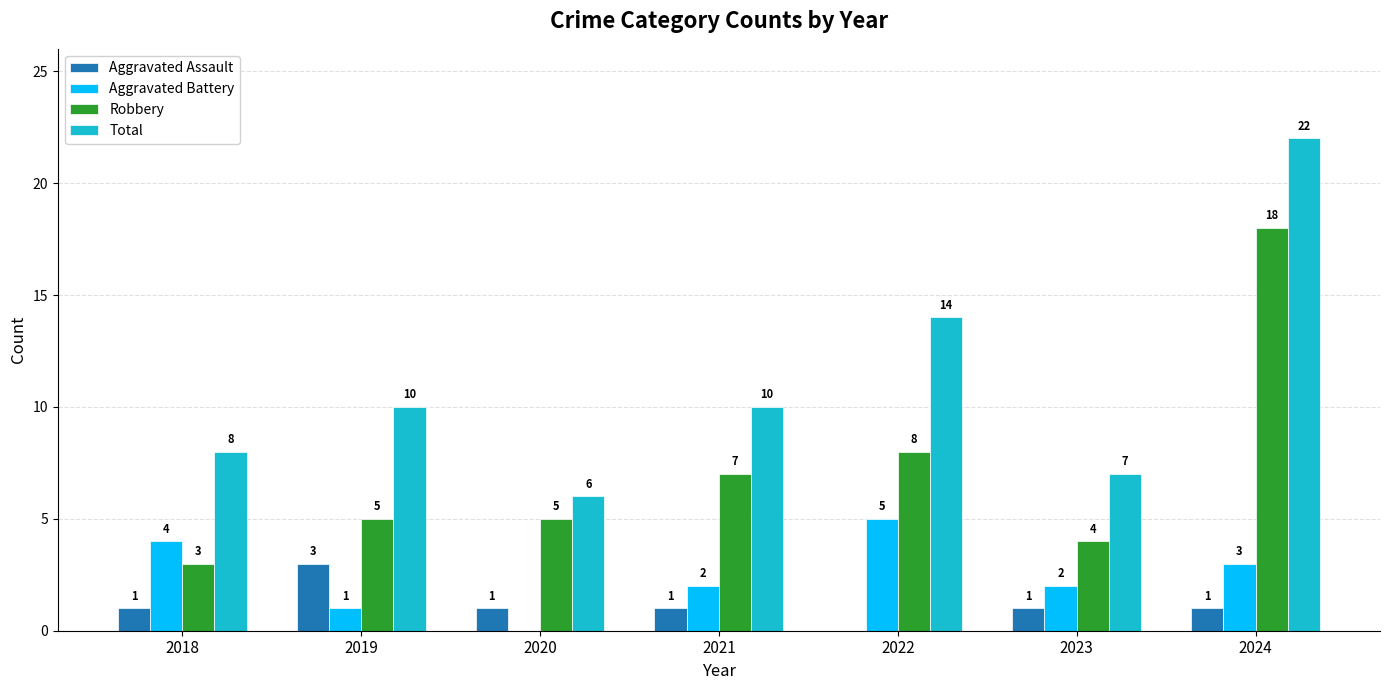

Is the value of Aggravated Assault at 2024 greater than the value of Aggravated Battery at 2021?

No